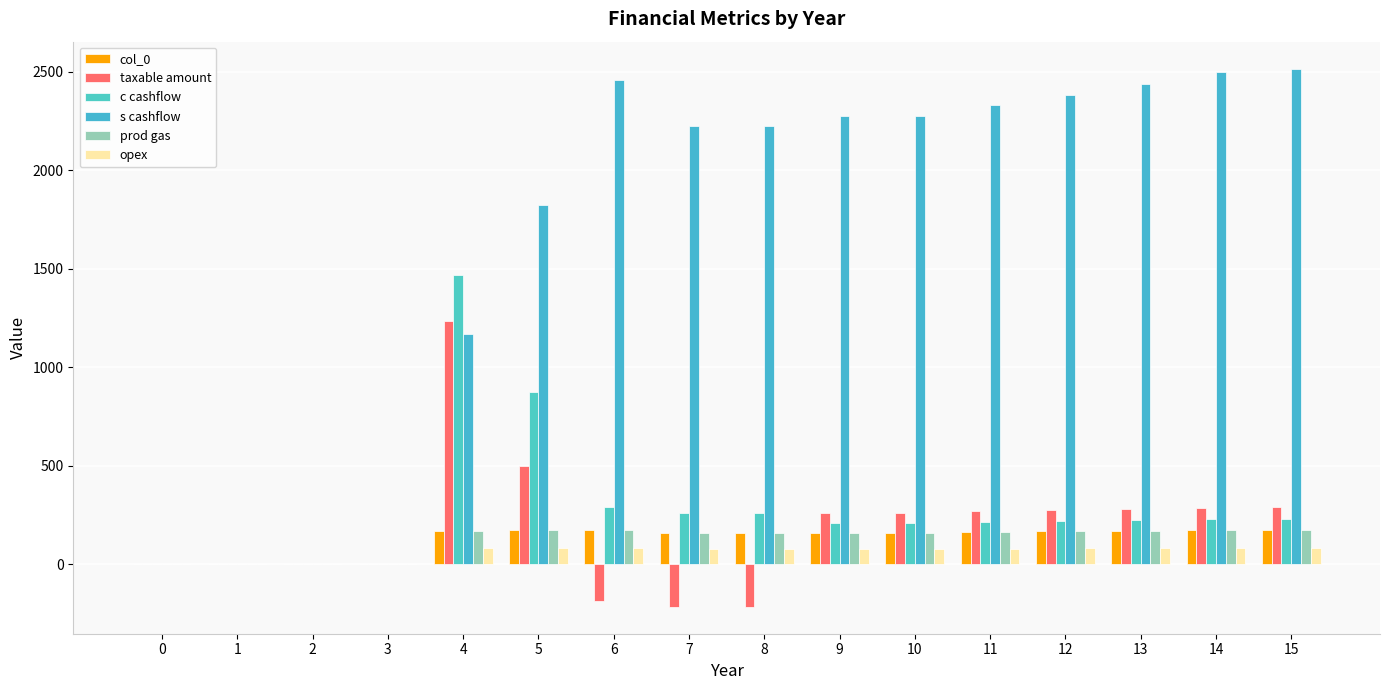

True or false: col_0 has a value of 45 at 10.

False